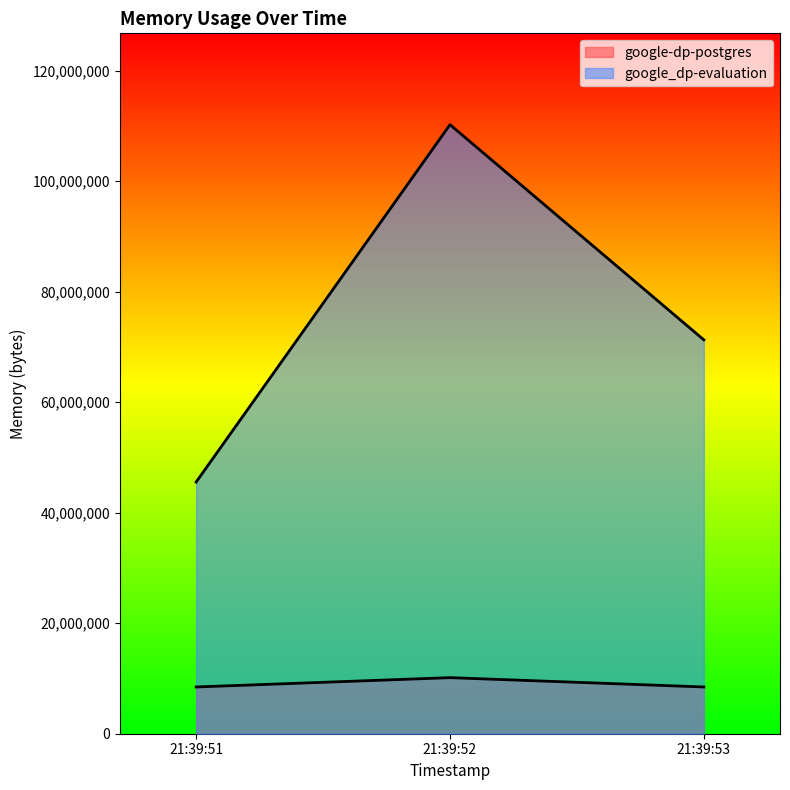

At which category does the chart reach its peak across all series?

21:39:52